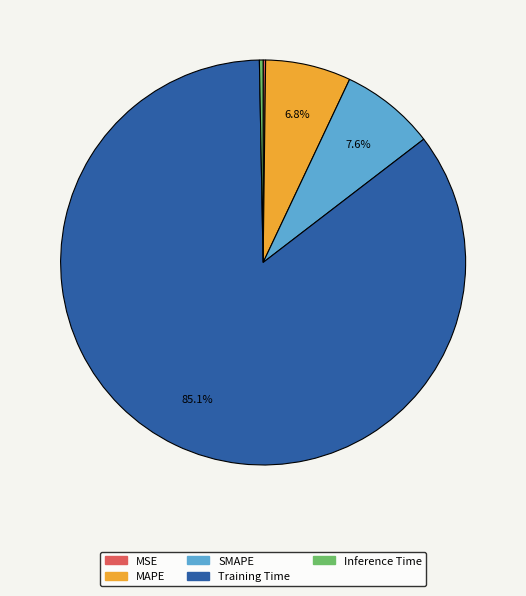

Which category accounts for the majority?

Training Time